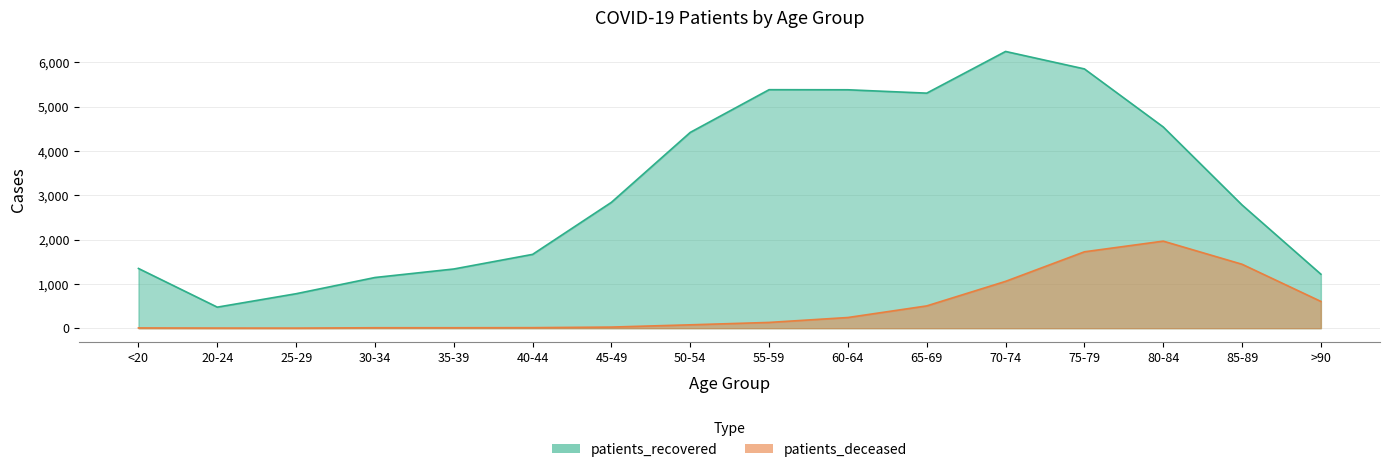

List the series in order of their peak value, highest first.

patients_recovered, patients_deceased